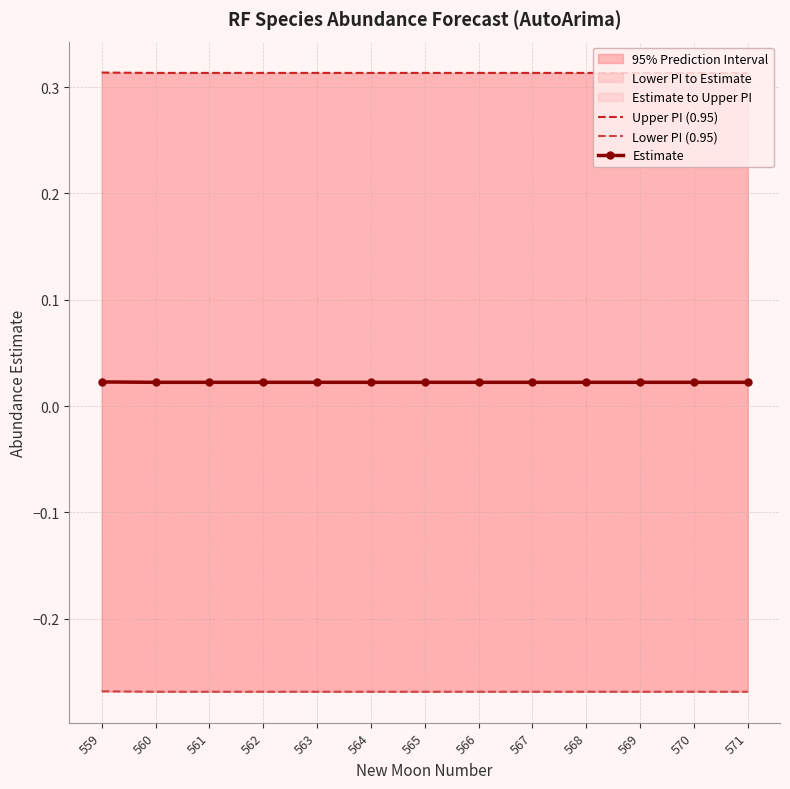

What is the sum of the Upper PI (0.95) values at 561 and 568?

0.6